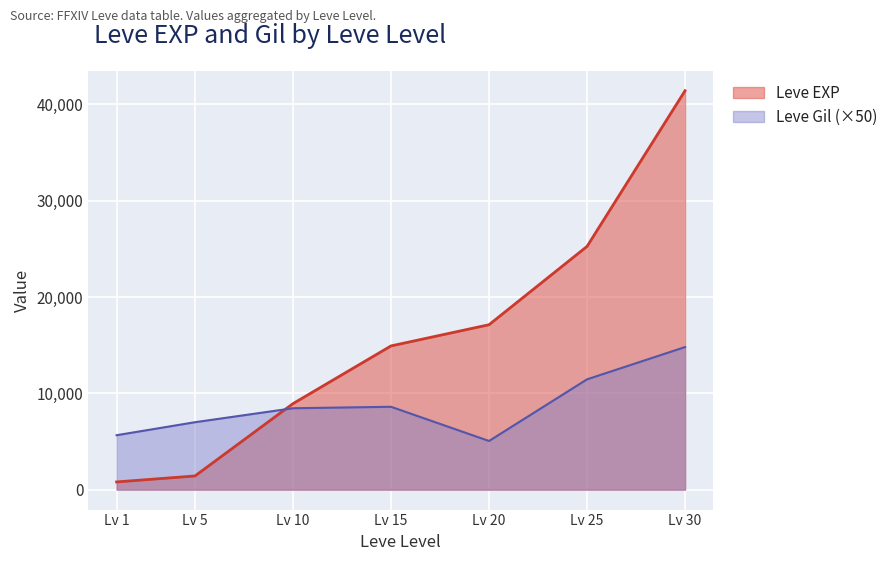

What is the average value of the Leve EXP series?

15693